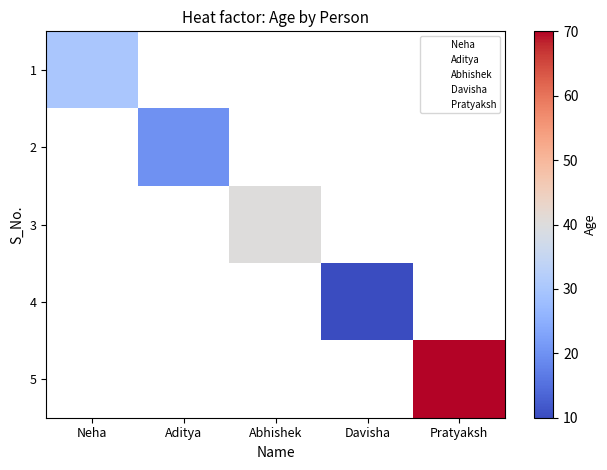

Count the number of data series in this chart.

5